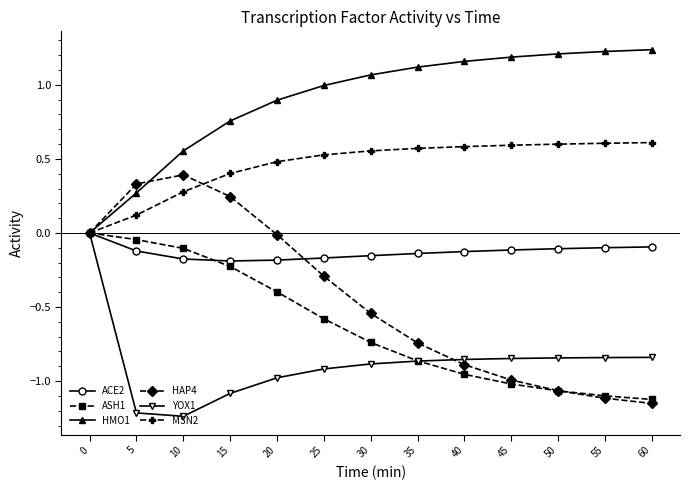

Is this an area chart (filled region under the line)?

No